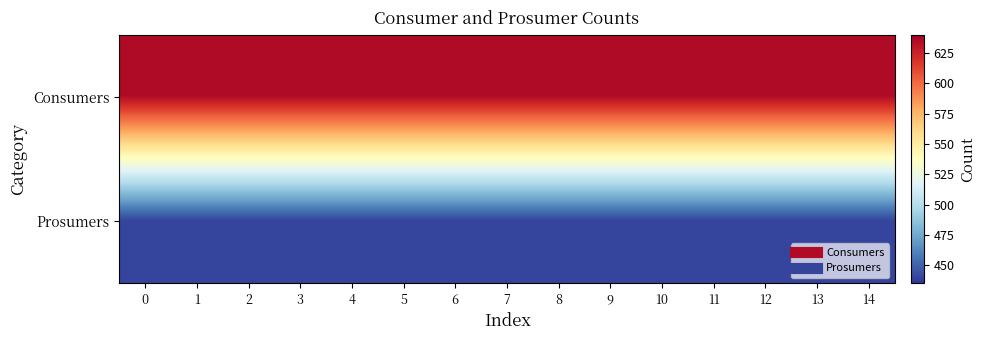

Rank the series by their average value, from highest to lowest.

Consumers, Prosumers